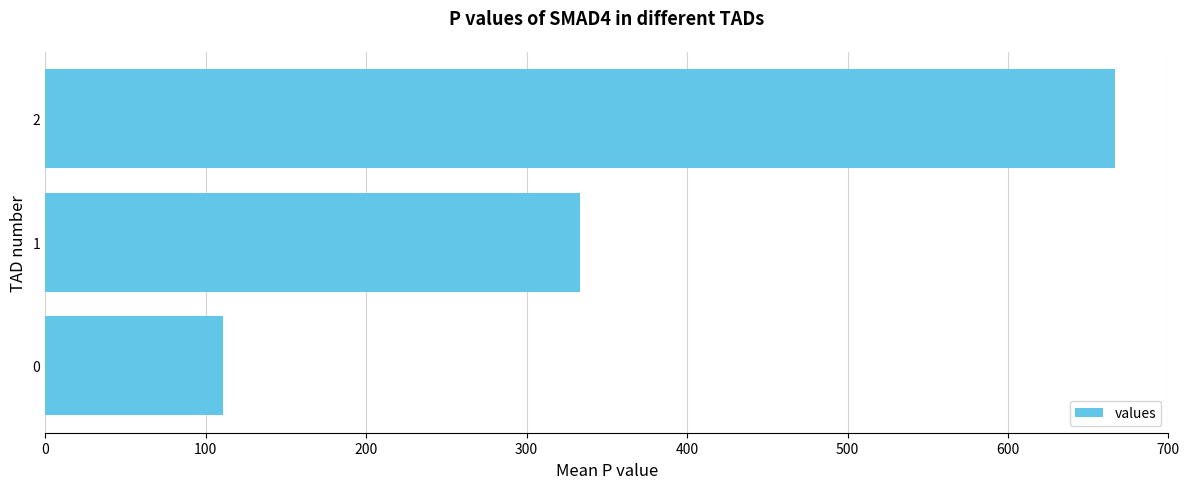

What is the smallest value displayed?

111.1